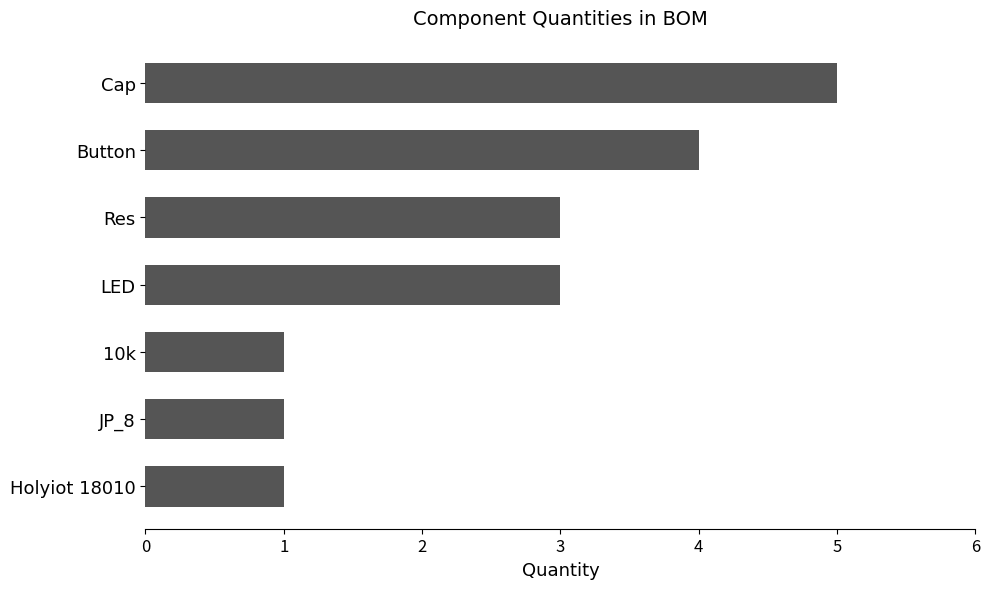

Which category has the highest value across all series?

Cap